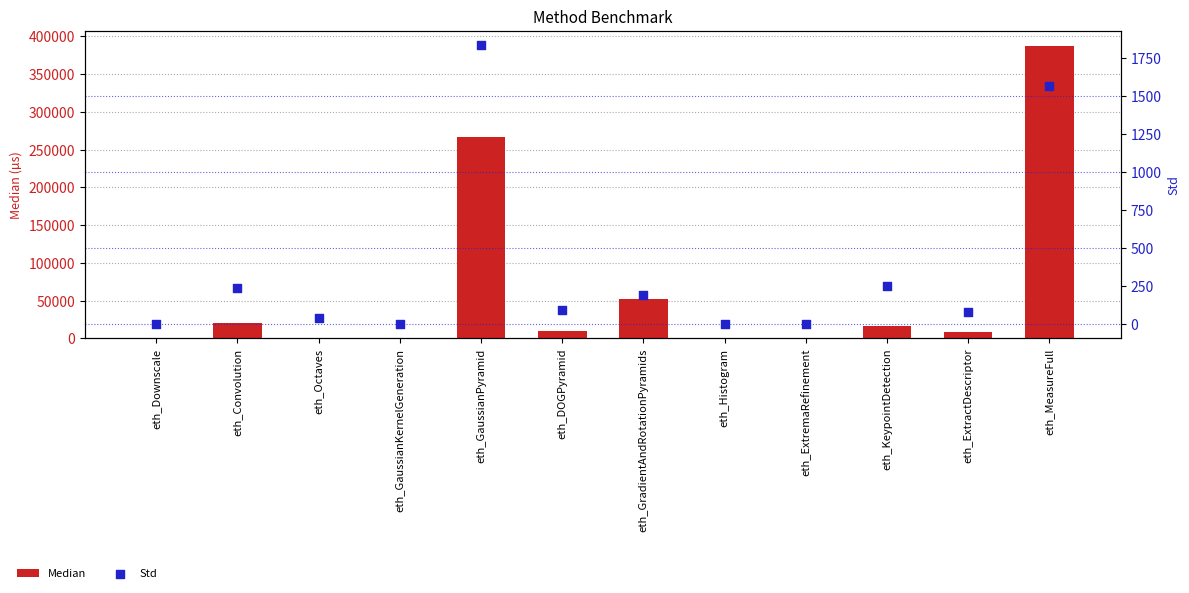

At which category is the sum across all series the highest?

eth_MeasureFull